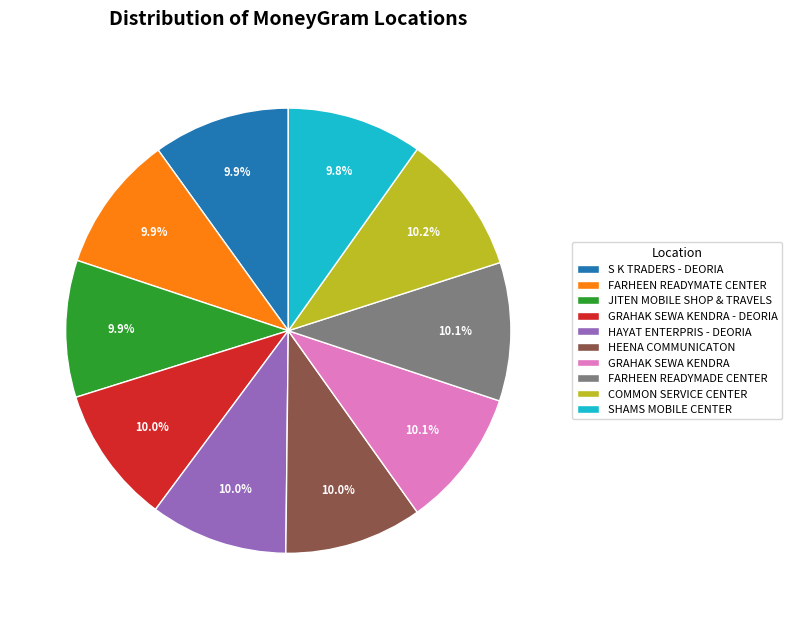

Is the sum of GRAHAK SEWA KENDRA - DEORIA and COMMON SERVICE CENTER greater than half?

No